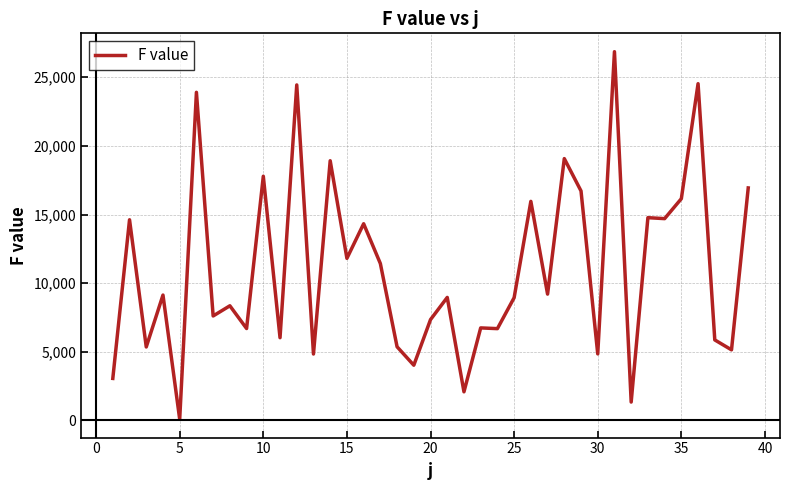

What is the difference between the maximum and minimum values?

26779.4